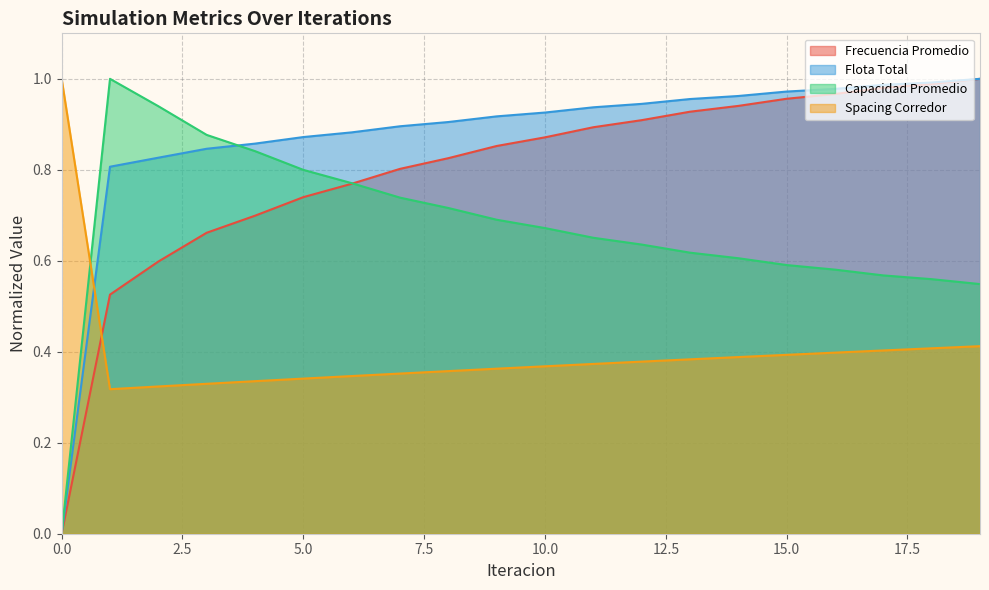

How many series are shown in this chart?

4